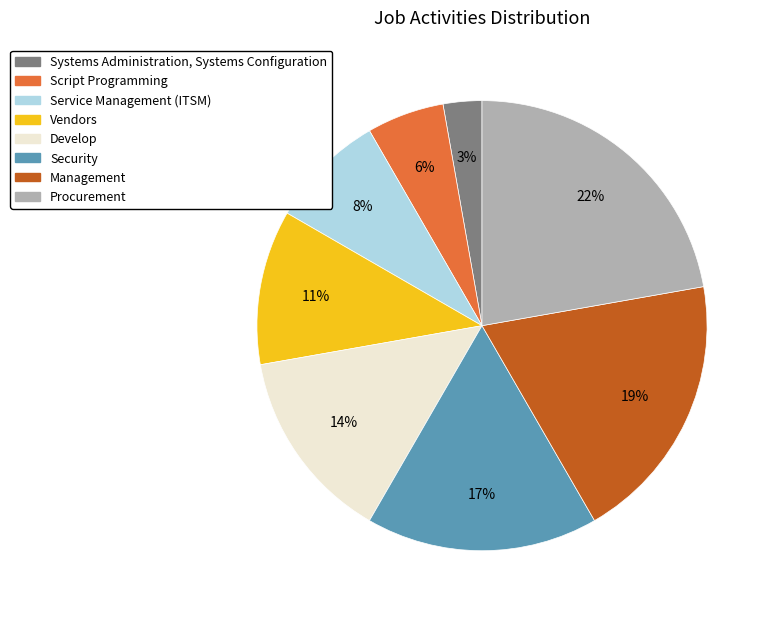

To the nearest percent, what is the average slice percentage?

12%